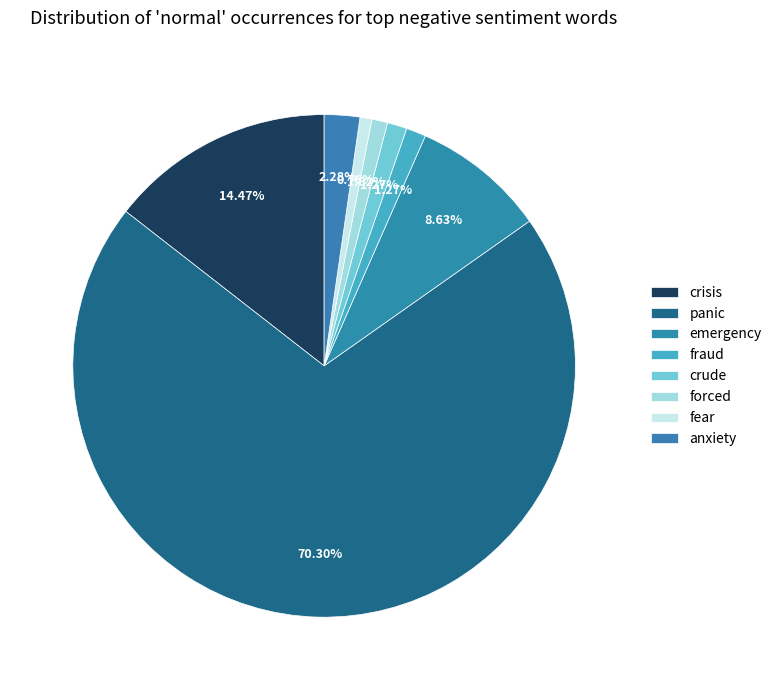

What is the change in value from crisis to emergency?

-23